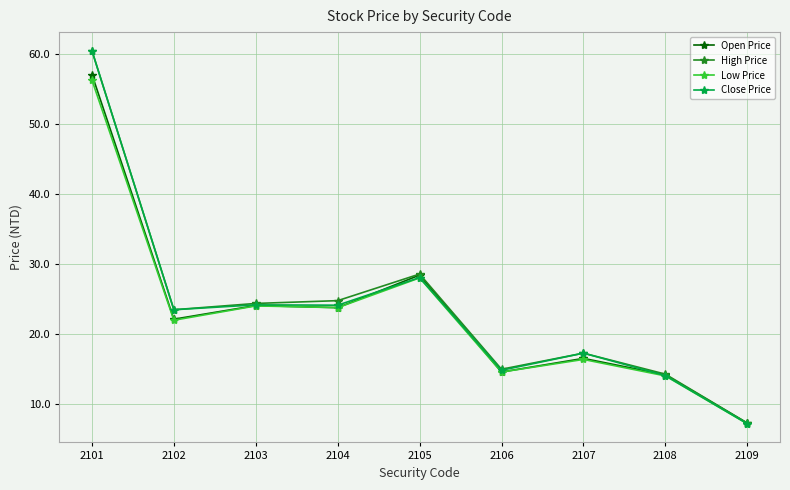

At which label does High Price reach its peak?

2101